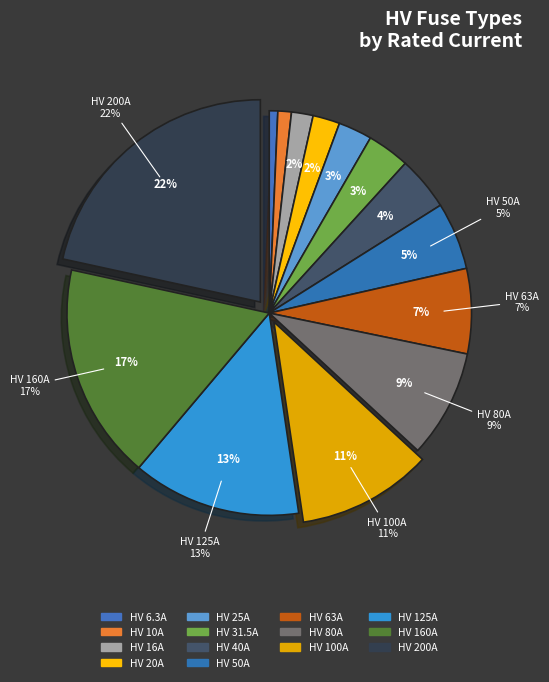

Which slice is the smallest?

HV 6.3A